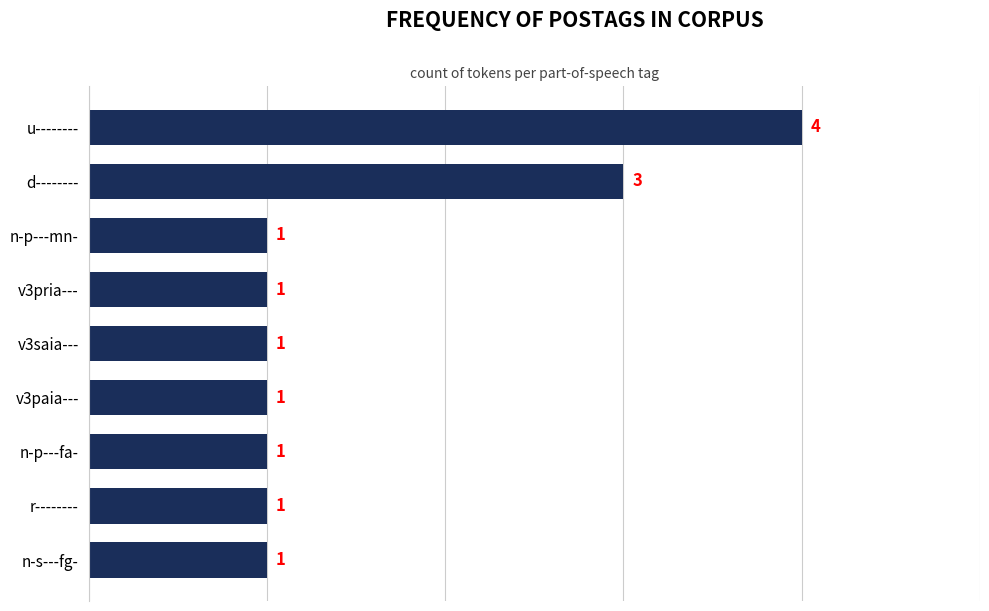

Which category has the highest value across all series?

u--------